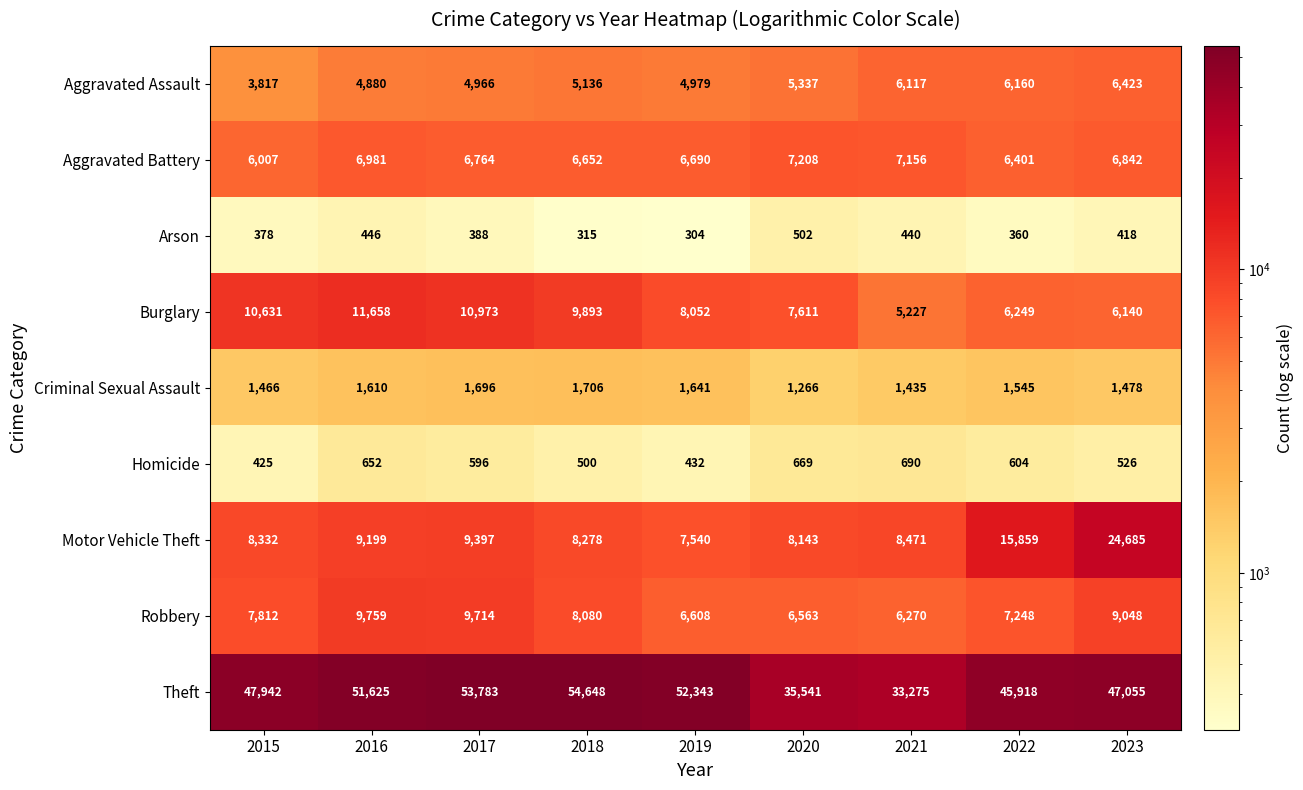

At 2019, list the series in order from largest to smallest.

Theft, Burglary, Motor Vehicle Theft, Aggravated Battery, Robbery, Aggravated Assault, Criminal Sexual Assault, Homicide, Arson